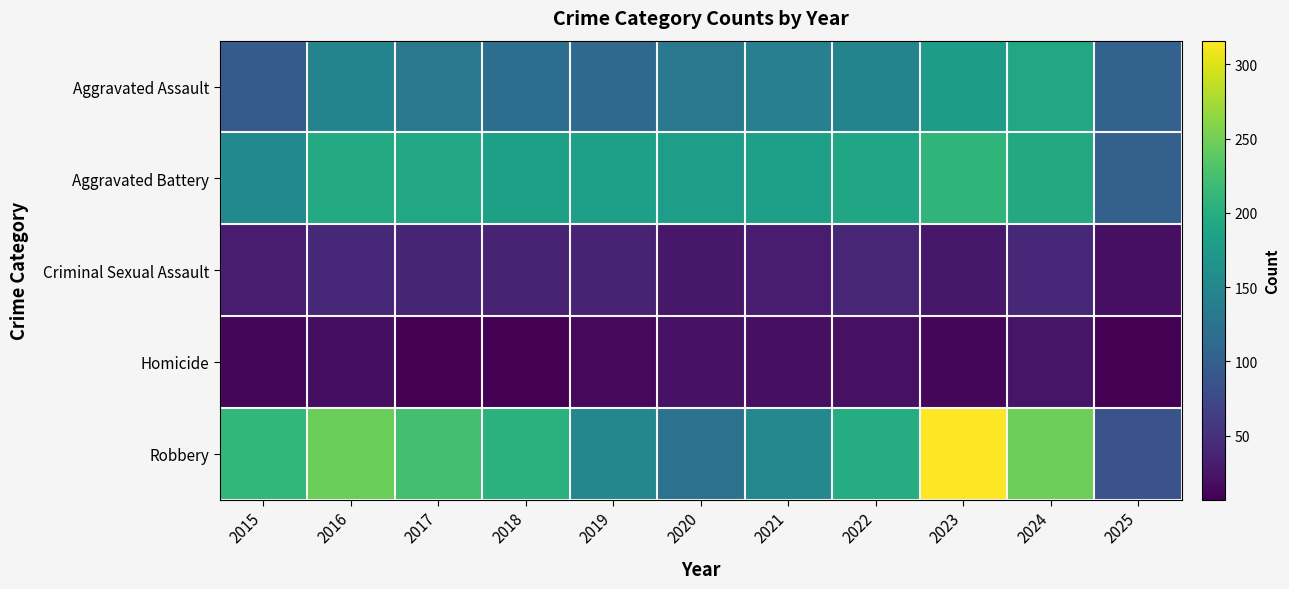

Reading left to right, extract all data points from this chart.

Aggravated Assault: 2015=95	2016=146	2017=131	2018=119	2019=113	2020=131	2021=142	2022=146	2023=177	2024=191	2025=104
Aggravated Battery: 2015=154	2016=196	2017=191	2018=183	2019=182	2020=180	2021=182	2022=190	2023=209	2024=194	2025=102
Criminal Sexual Assault: 2015=31	2016=42	2017=39	2018=38	2019=37	2020=27	2021=31	2022=40	2023=27	2024=42	2025=20
Homicide: 2015=13	2016=18	2017=8	2018=8	2019=14	2020=22	2021=20	2022=21	2023=12	2024=24	2025=7
Robbery: 2015=212	2016=247	2017=224	2018=204	2019=150	2020=124	2021=153	2022=198	2023=316	2024=248	2025=86